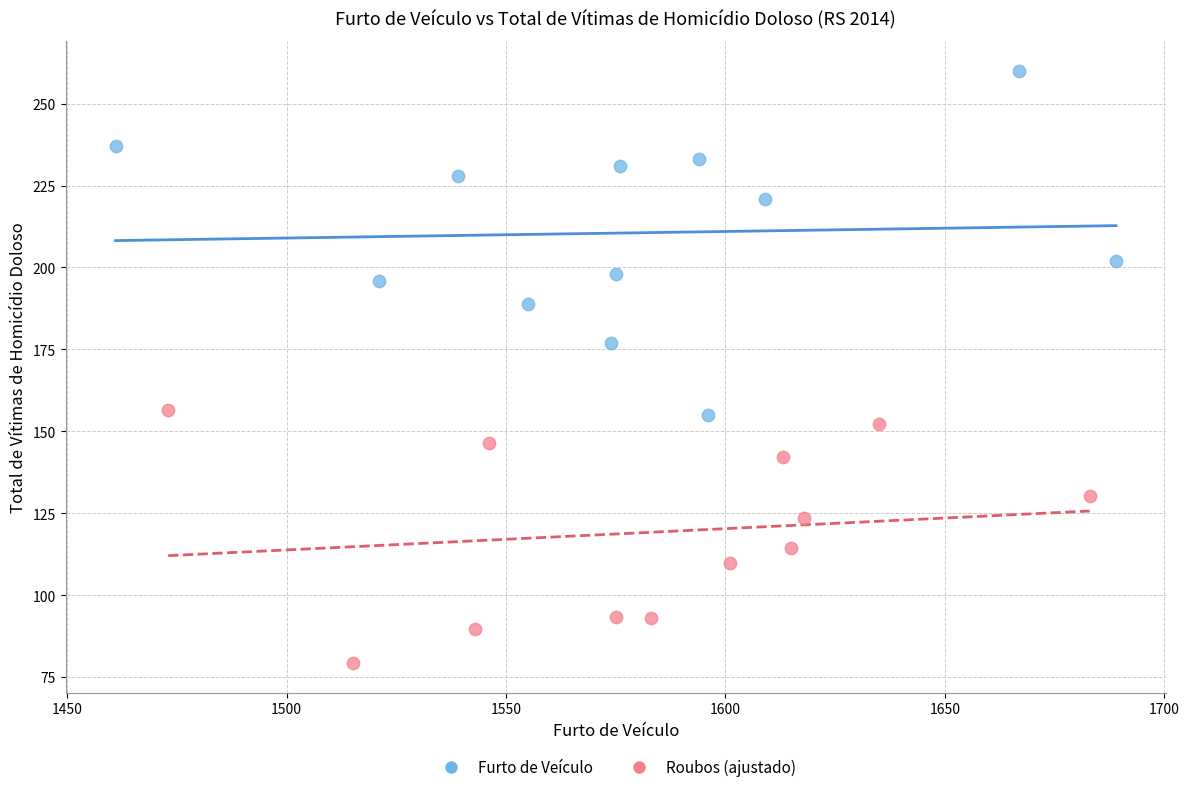

What are all the series names shown in the legend?

Furto de Veículo, Roubos (ajustado)